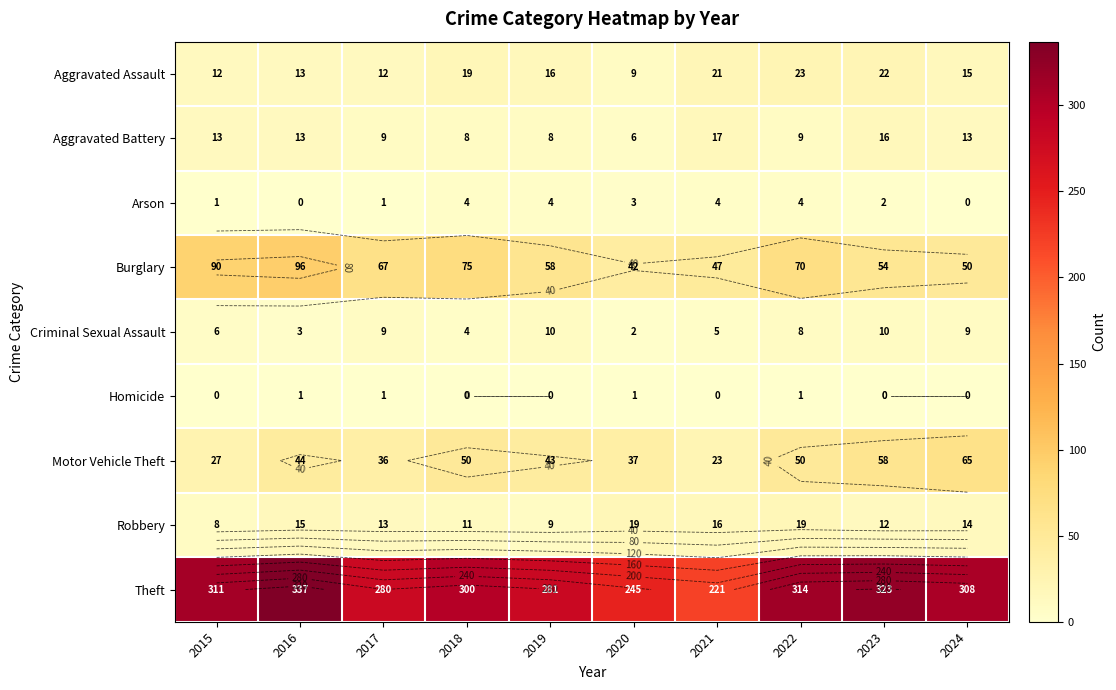

At which label does Aggravated Assault first exceed 16?

2018